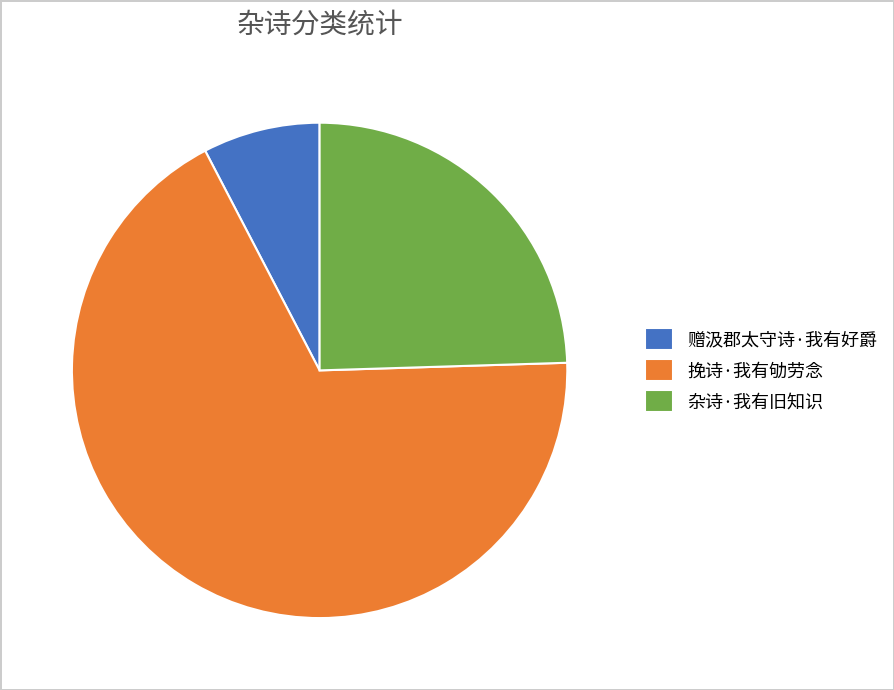

Rank the categories by value from lowest to highest.

赠汲郡太守诗·我有好爵, 杂诗·我有旧知识, 挽诗·我有劬劳念